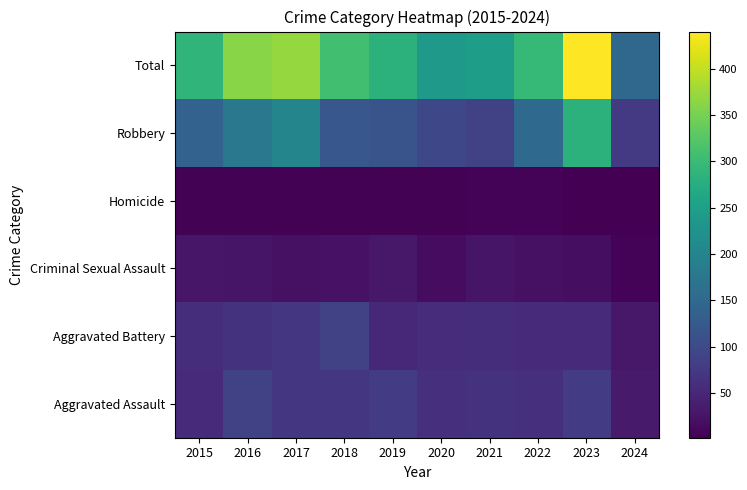

How many series are shown in this chart?

6